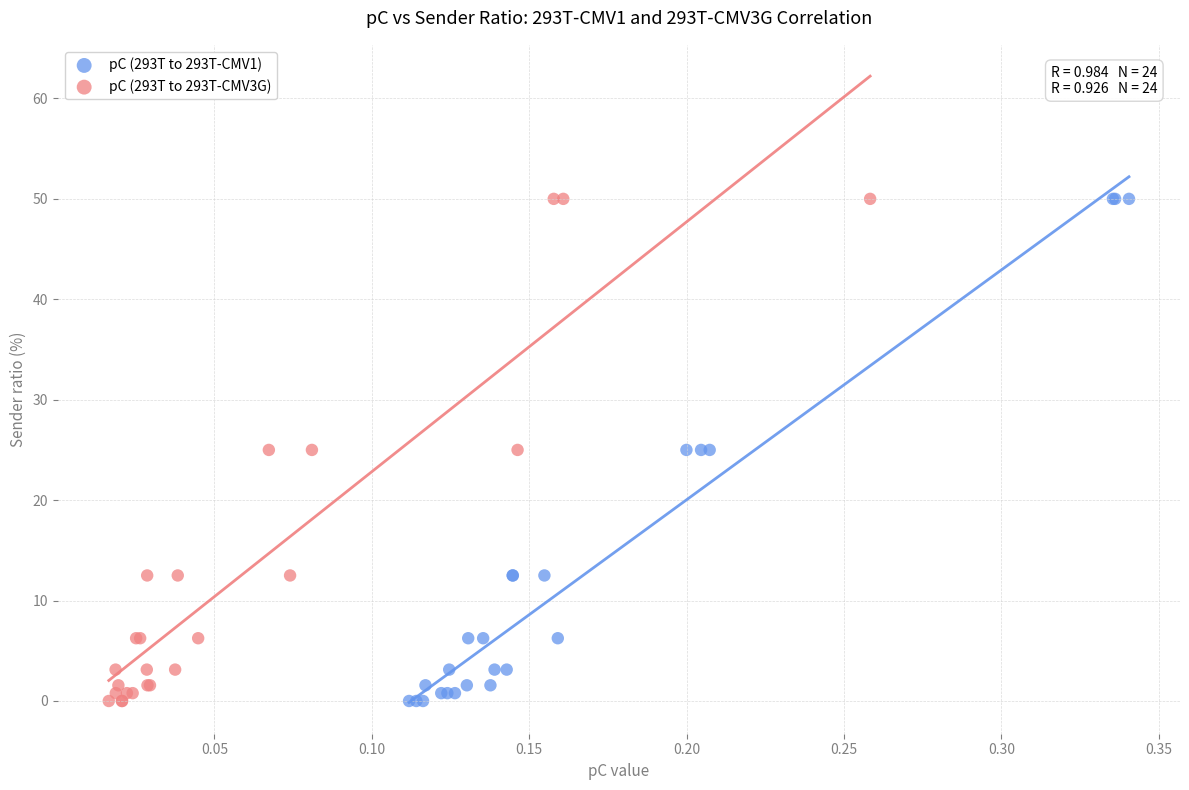

What are all the series names shown in the legend?

pC (293T to 293T-CMV1), pC (293T to 293T-CMV3G)